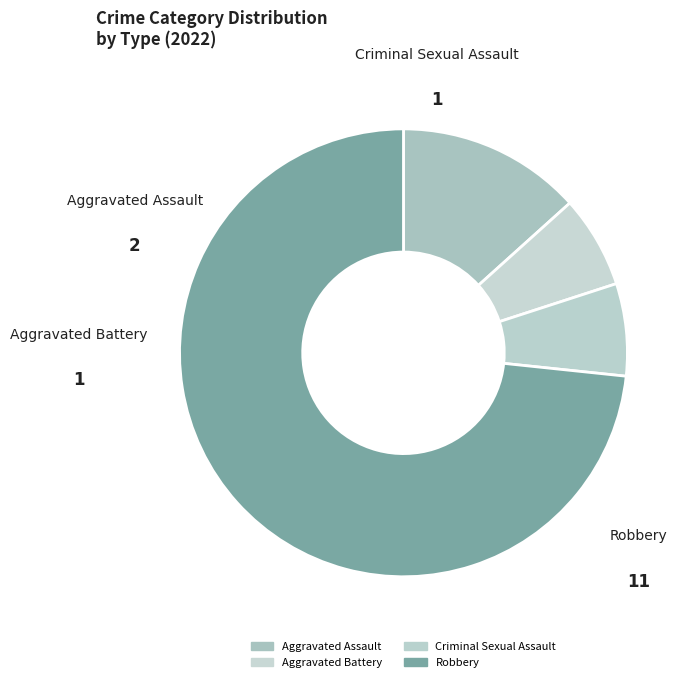

Which category has the biggest portion of the pie?

Robbery